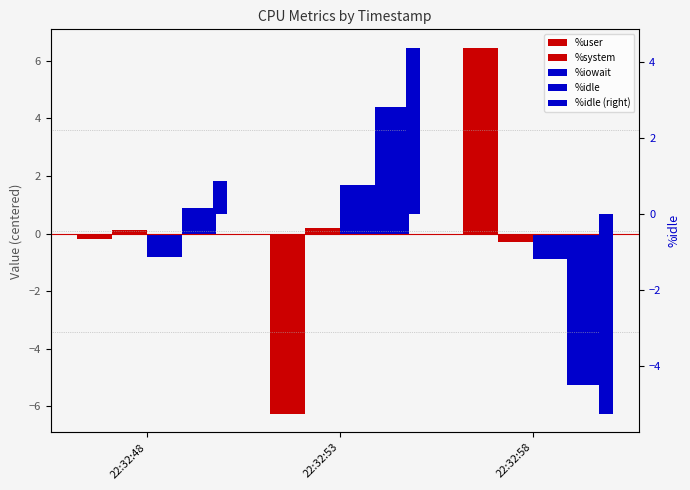

What is the difference between the %user values at 22:32:48 and 22:32:53?

6.1